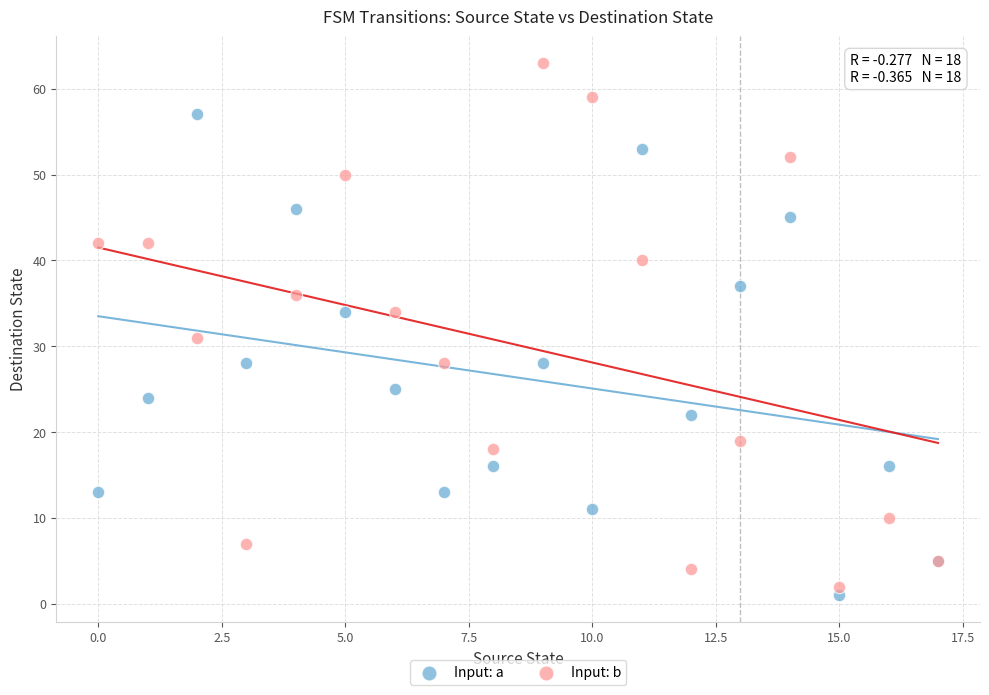

Across all series, what Y value is closest to 32?

31